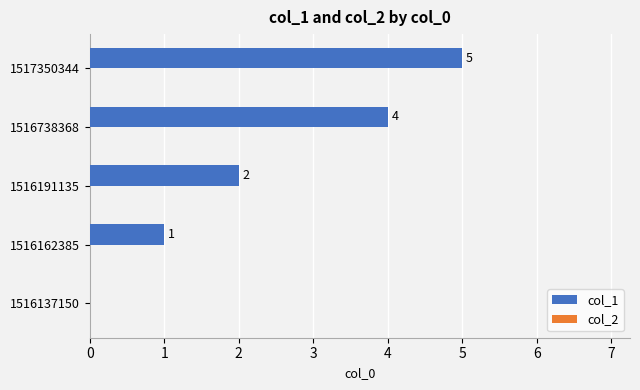

True or false: the data shows 0 at 1516162385.

False